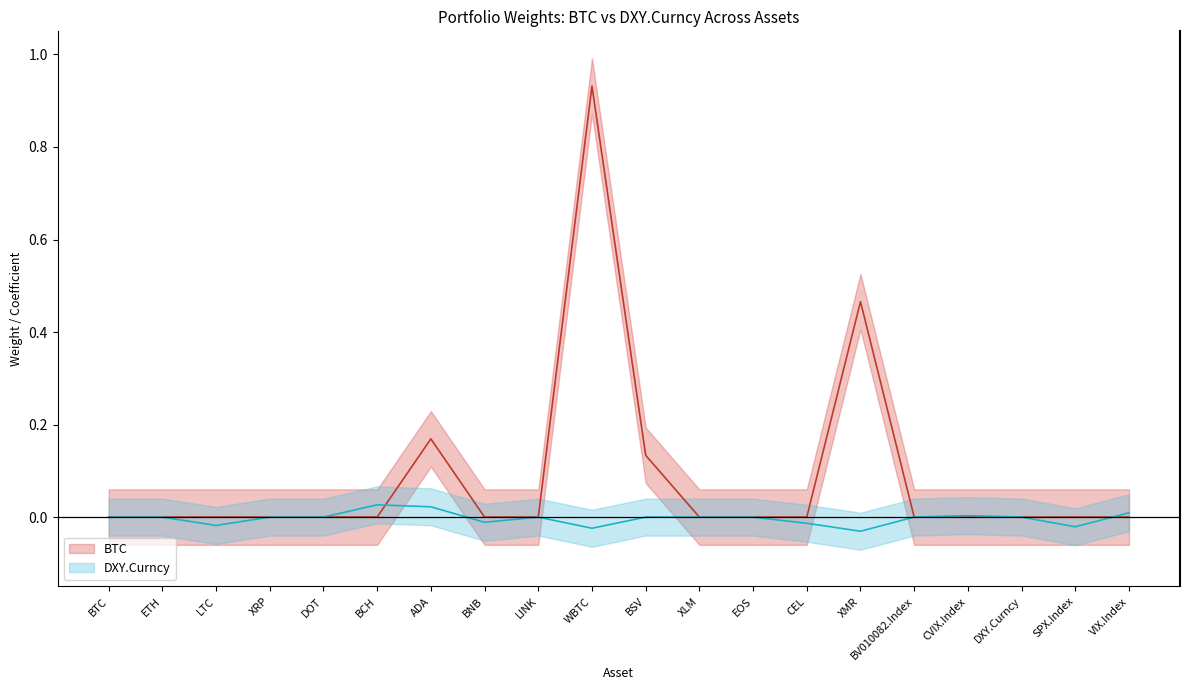

At how many categories does at least one series exceed 0?

7